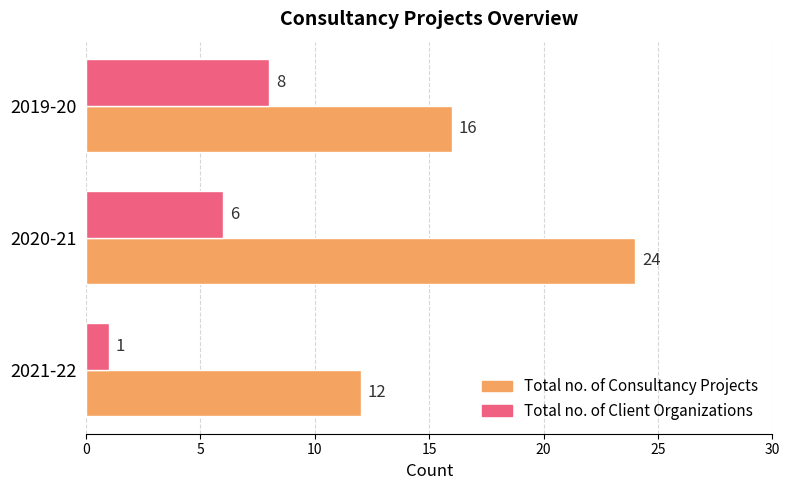

How many series are shown in this chart?

2